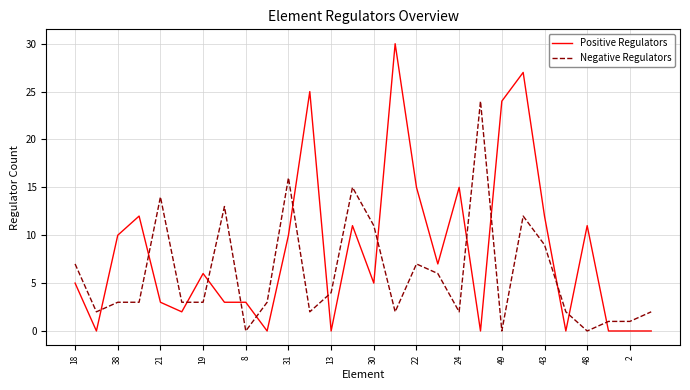

How many times do Negative Regulators and Positive Regulators cross each other?

14